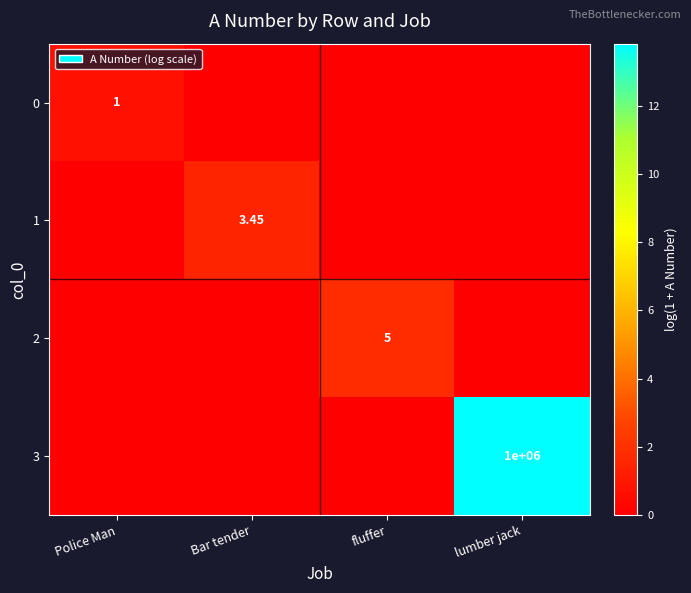

What is the highest value of the 3 series?

13.8